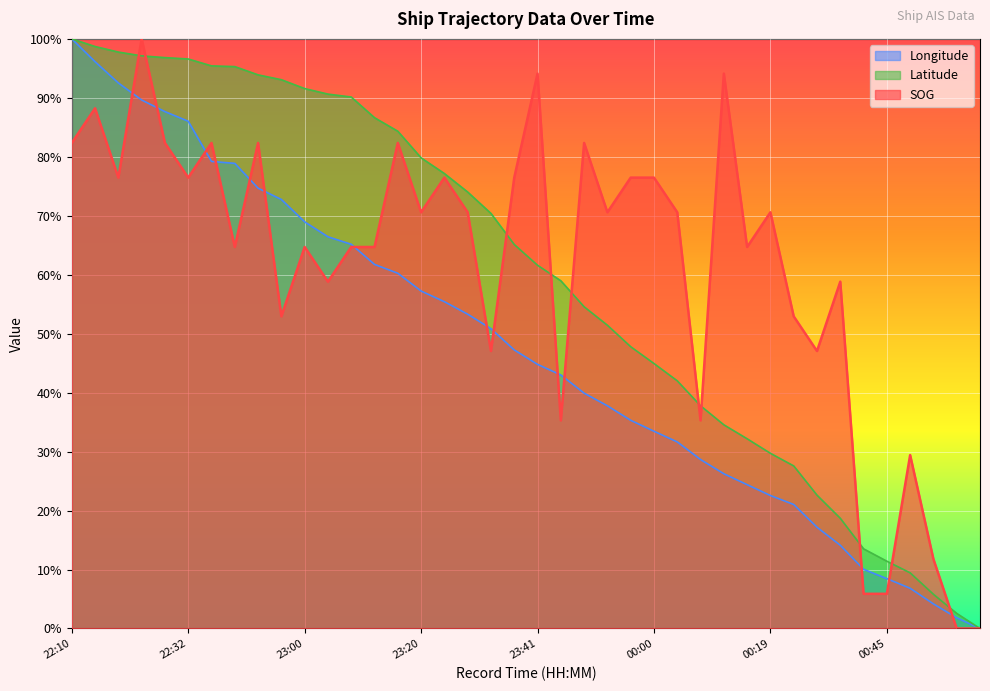

What is the total value across all series at 00:42?

29.4